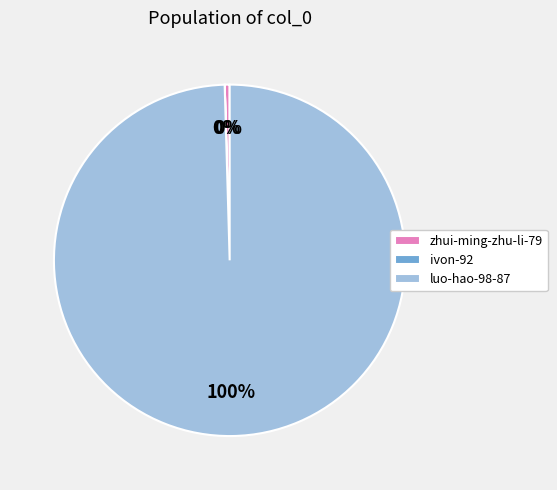

To the nearest percent, what is the average slice percentage?

33%